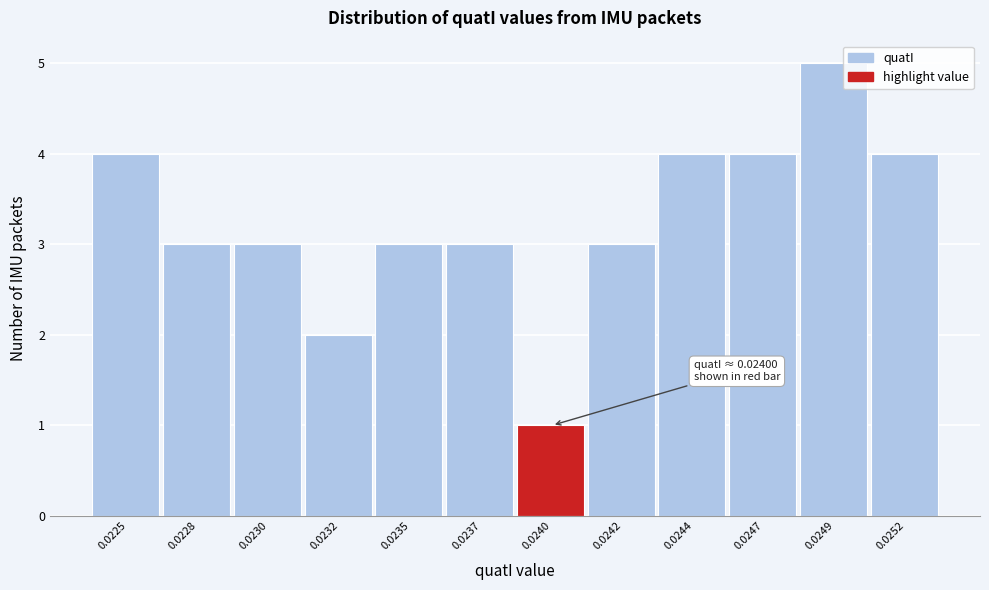

Reading right to left, transcribe all the data shown in this chart.

4	5	4	4	3	1	3	3	2	3	3	4